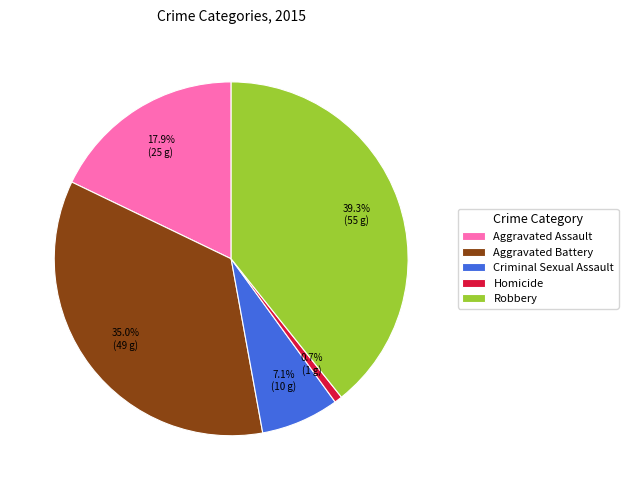

Is there a majority slice in this chart?

No